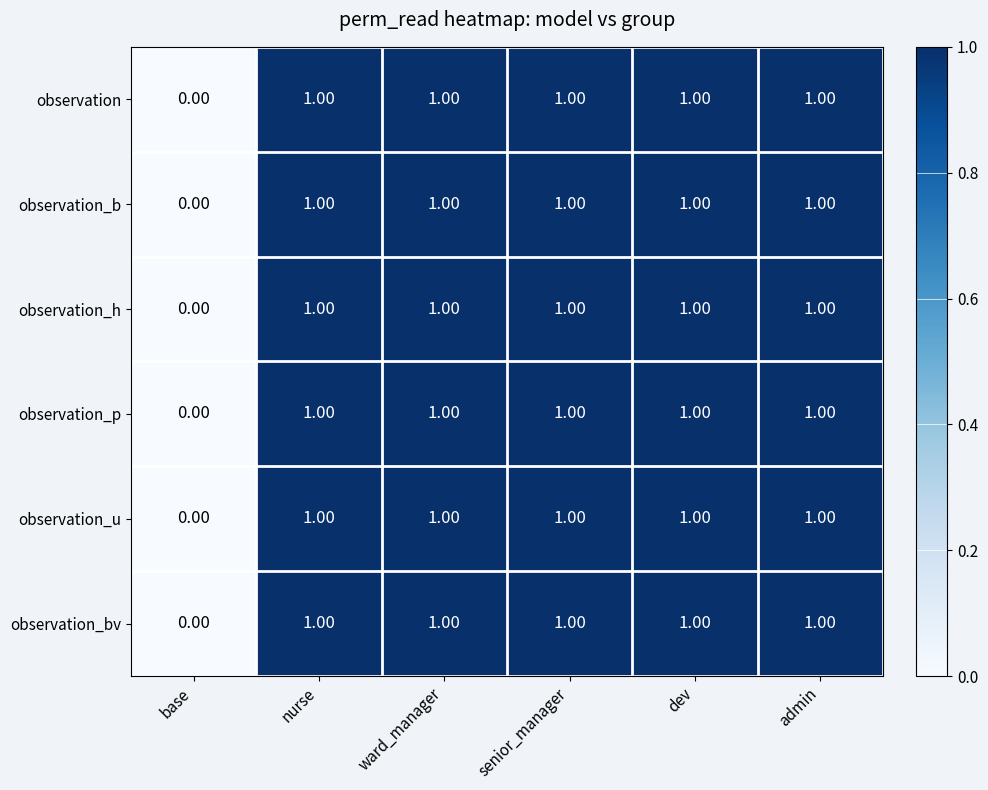

At which label is observation_p closest to 0?

base